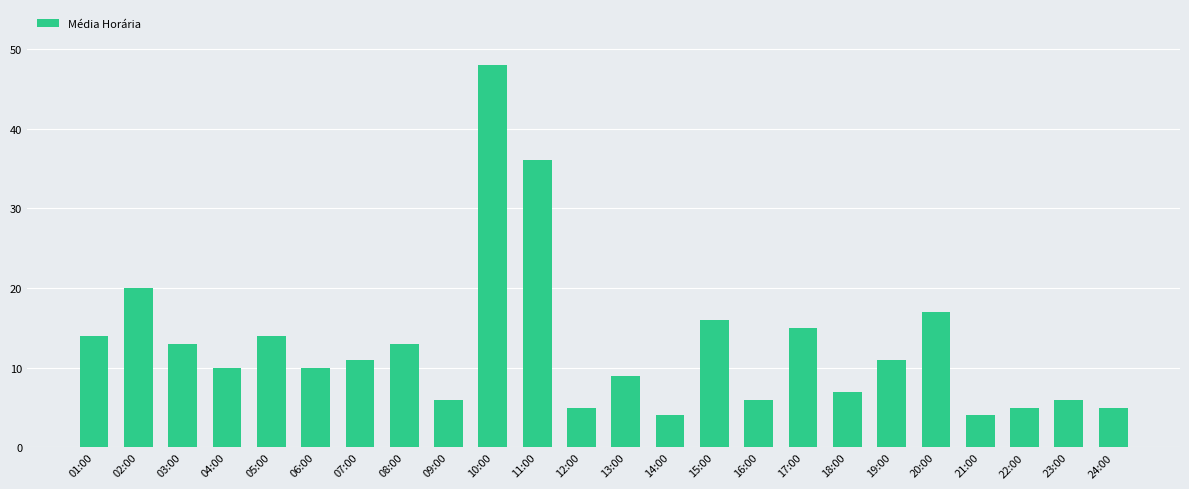

Which category has the highest value across all series?

10:00